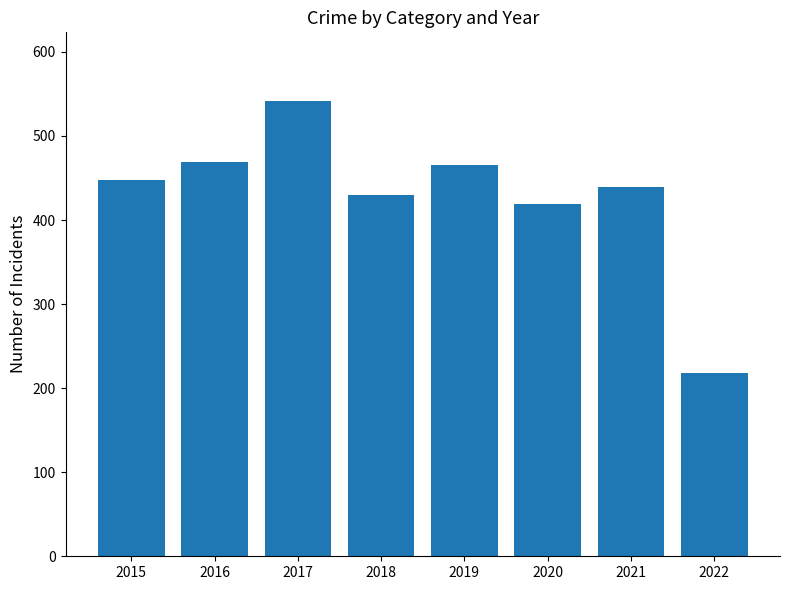

What is the value of the 5th bar from the left?

466